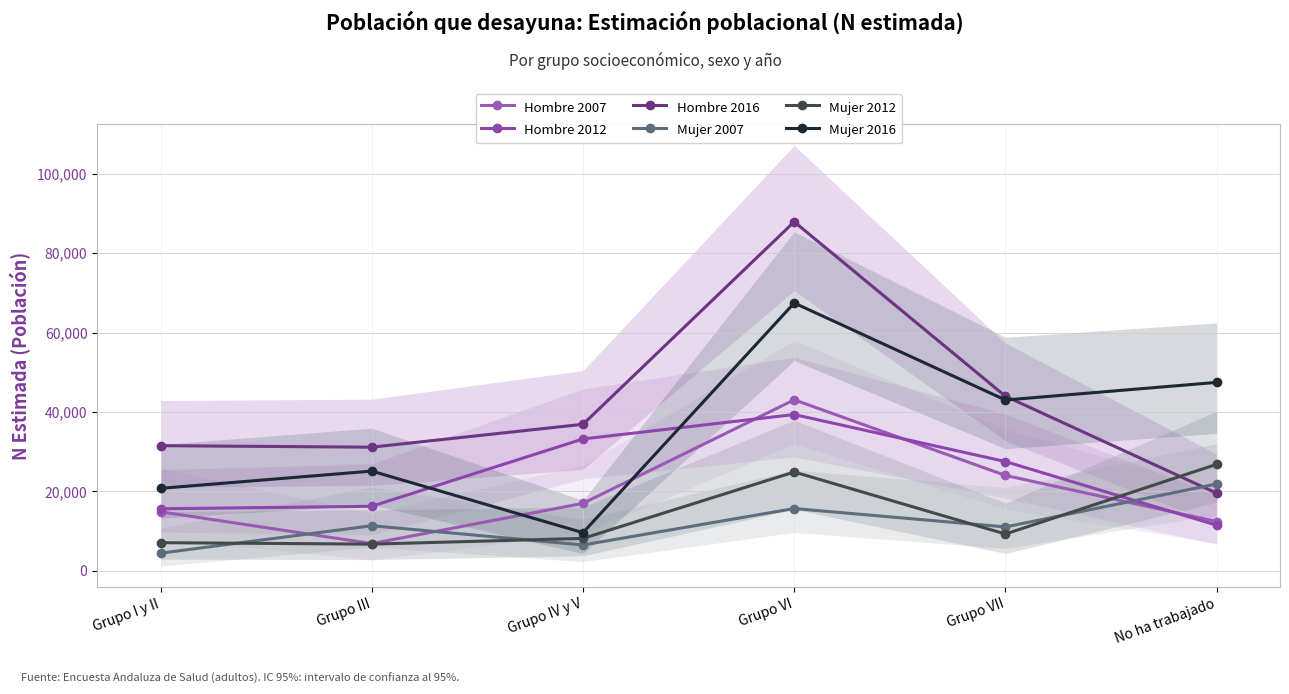

What is the average value of the Mujer 2007 series?

11776